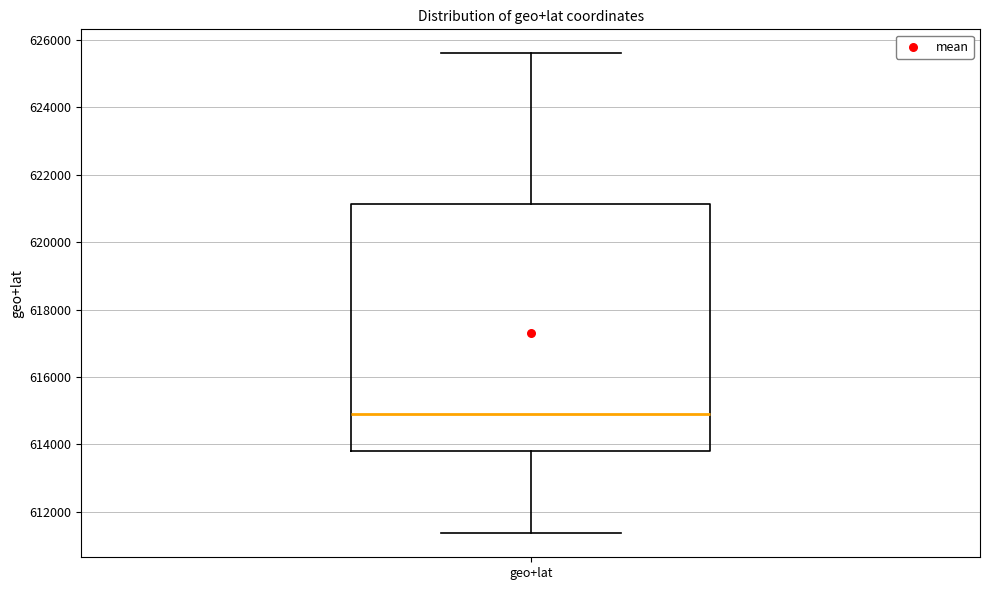

Read this box plot against the y-axis: the position of the median line, the range covered by the box, and the ends of both whiskers. The values are not printed on the chart, so give them approximately, as read against the axis.

median 614800, box 613800 to 621200, whiskers 611400 to 625600